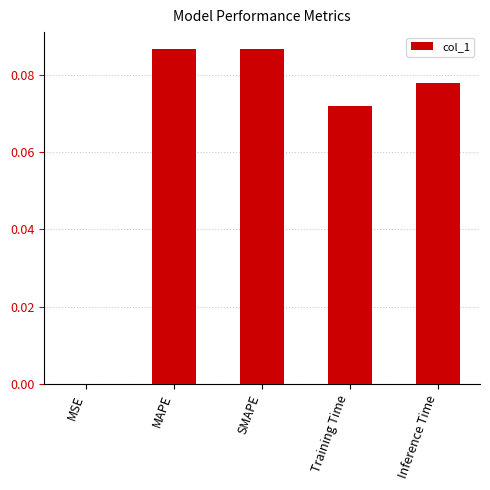

Between MAPE and MSE, which is larger?

MAPE